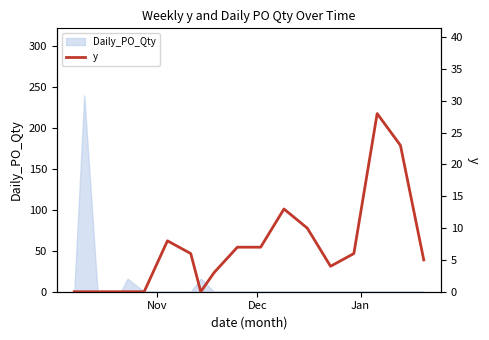

What is the maximum value shown in the chart?

28